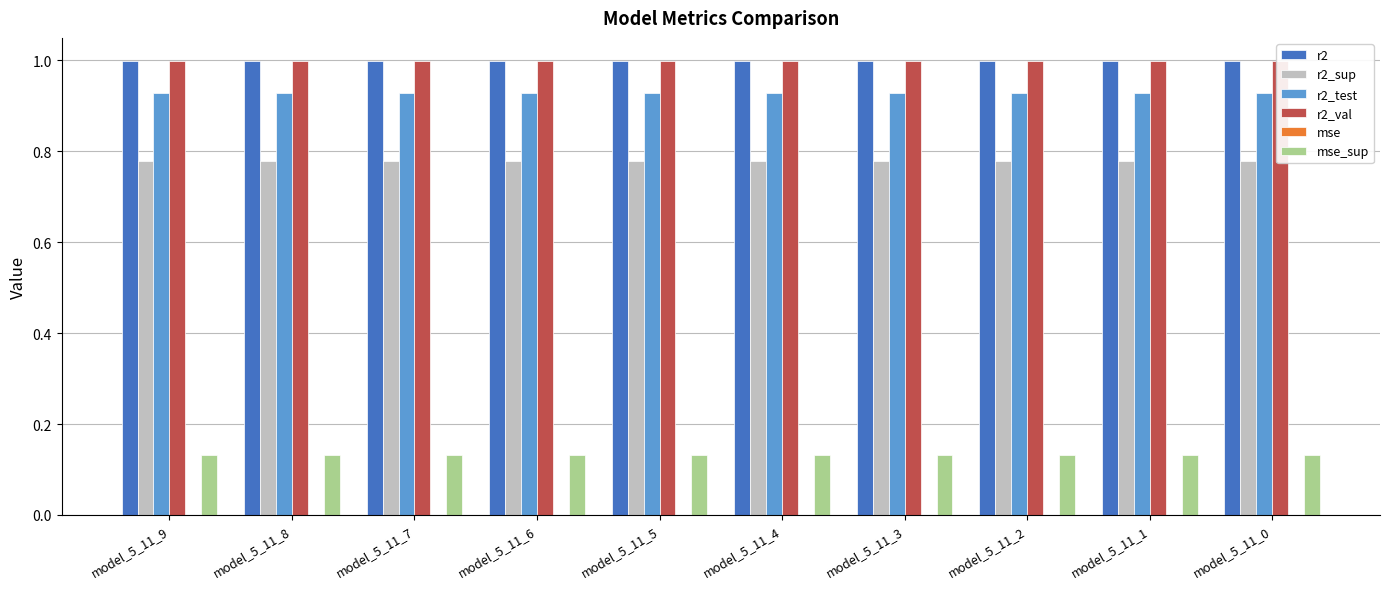

At how many categories does at least one series exceed 0?

10